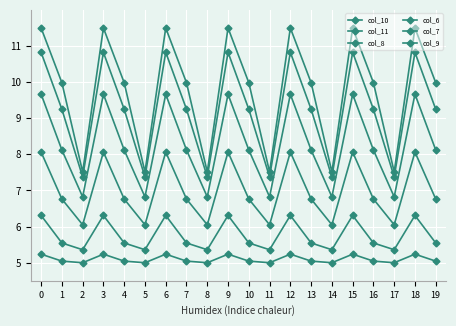

True or false: col_8 has more than 2 interior local peaks.

True